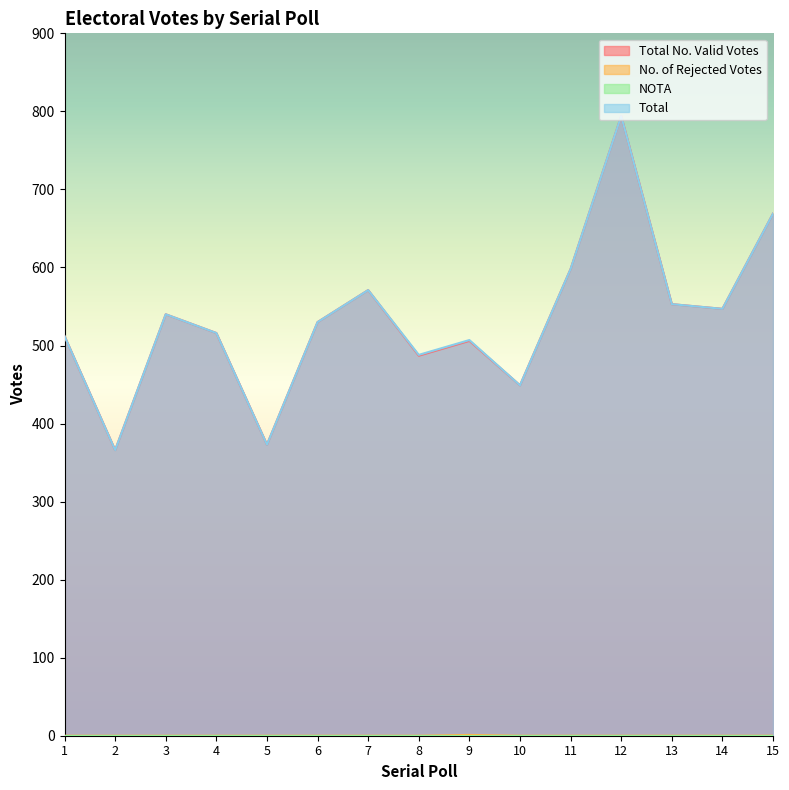

Which has a higher value, 10 or 2?

10